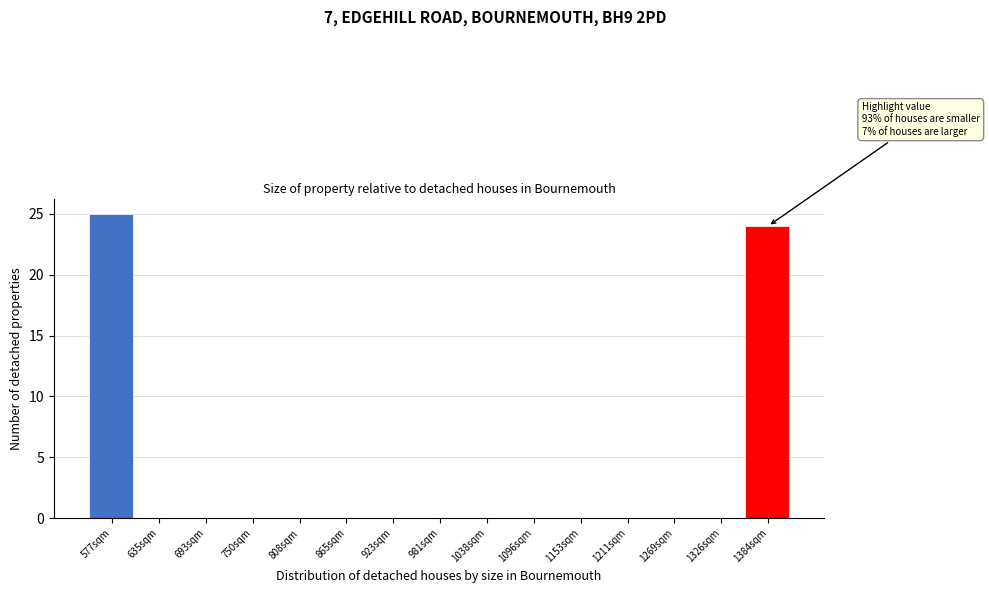

Reading right to left, extract all data points from this chart.

1384sqm=24	1326sqm=0	1269sqm=0	1211sqm=0	1153sqm=0	1096sqm=0	1038sqm=0	981sqm=0	923sqm=0	865sqm=0	808sqm=0	750sqm=0	693sqm=0	635sqm=0	577sqm=25